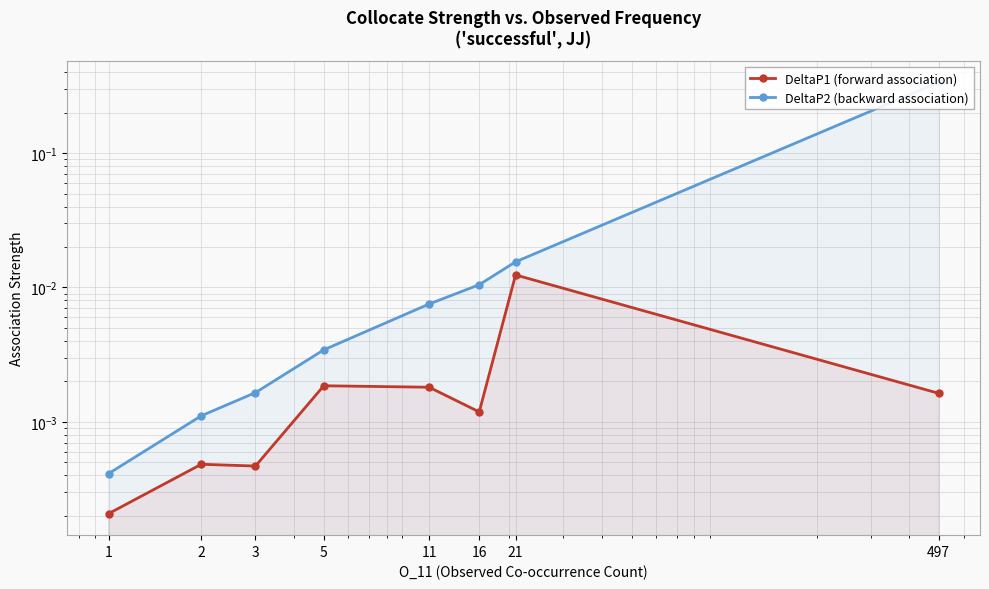

Does the chart display data point markers on the line(s)?

Yes